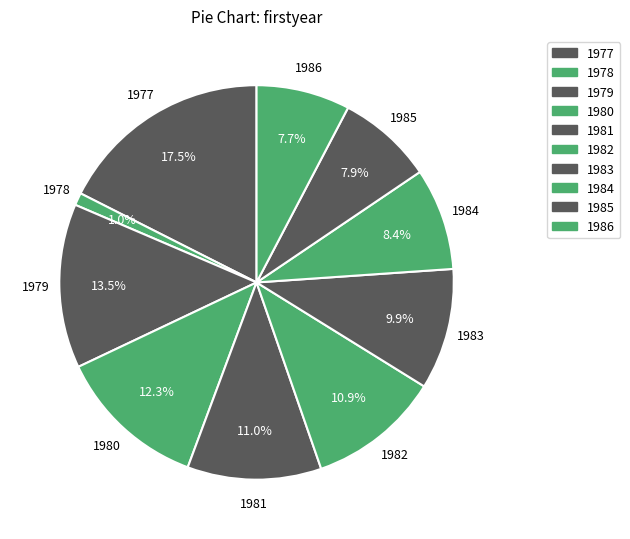

Which slice is the largest?

1977